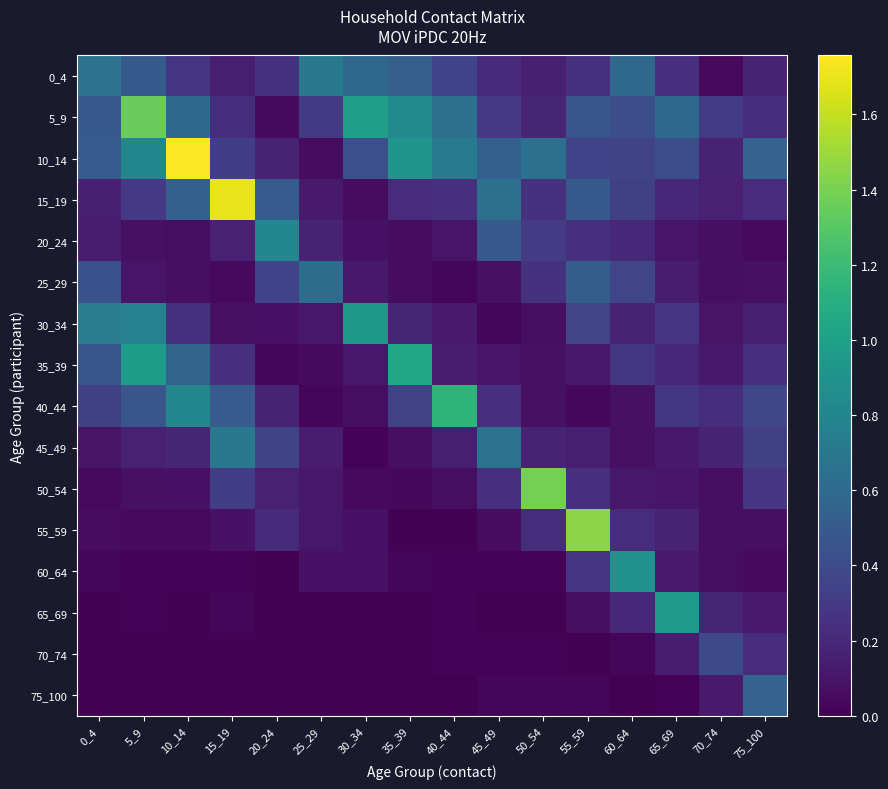

Rank the series by their maximum value, from lowest to highest.

70_74, 75_100, 25_29, 45_49, 0_4, 20_24, 60_64, 30_34, 65_69, 35_39, 40_44, 5_9, 50_54, 55_59, 15_19, 10_14